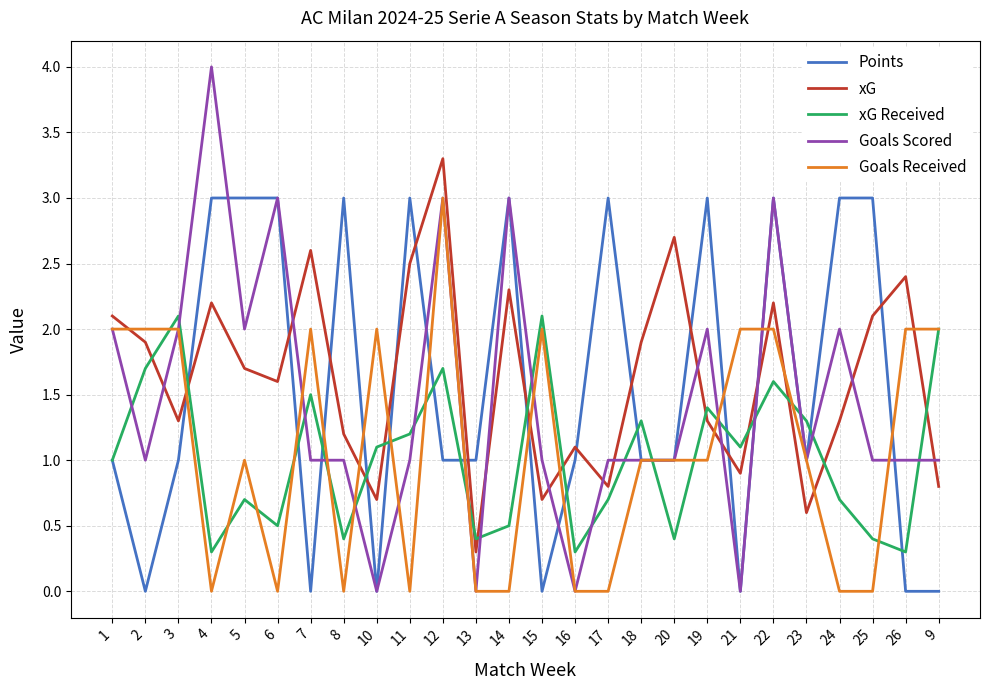

What is the sum of all Goals Received values?

28.0